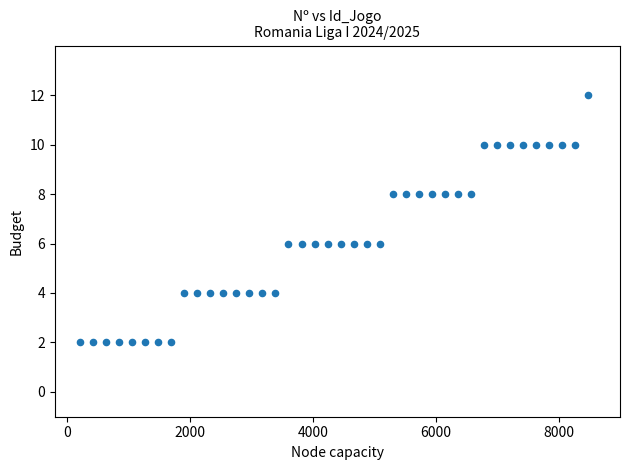

What is the range of X values (max minus min)?

8268